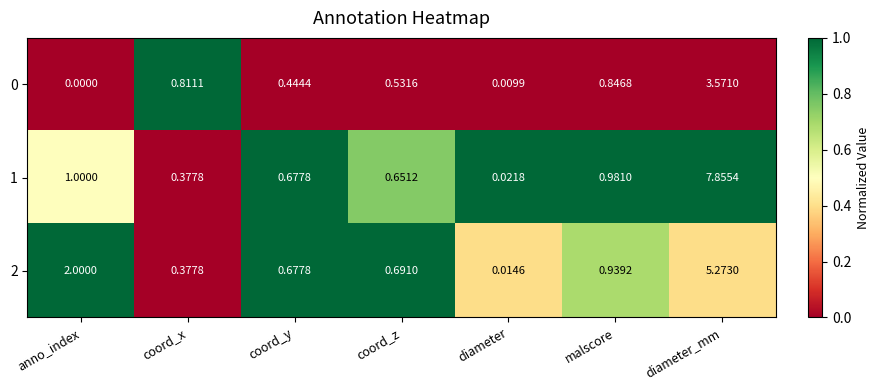

At which label is 1 closest to 3?

anno_index